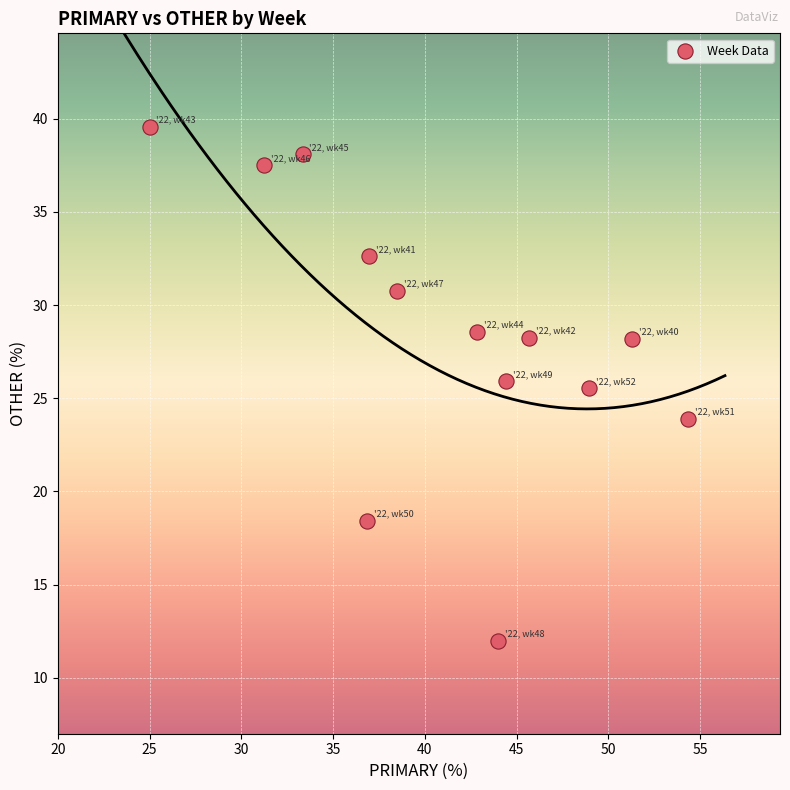

What Y value in the scatter plot is closest to 25?

25.5